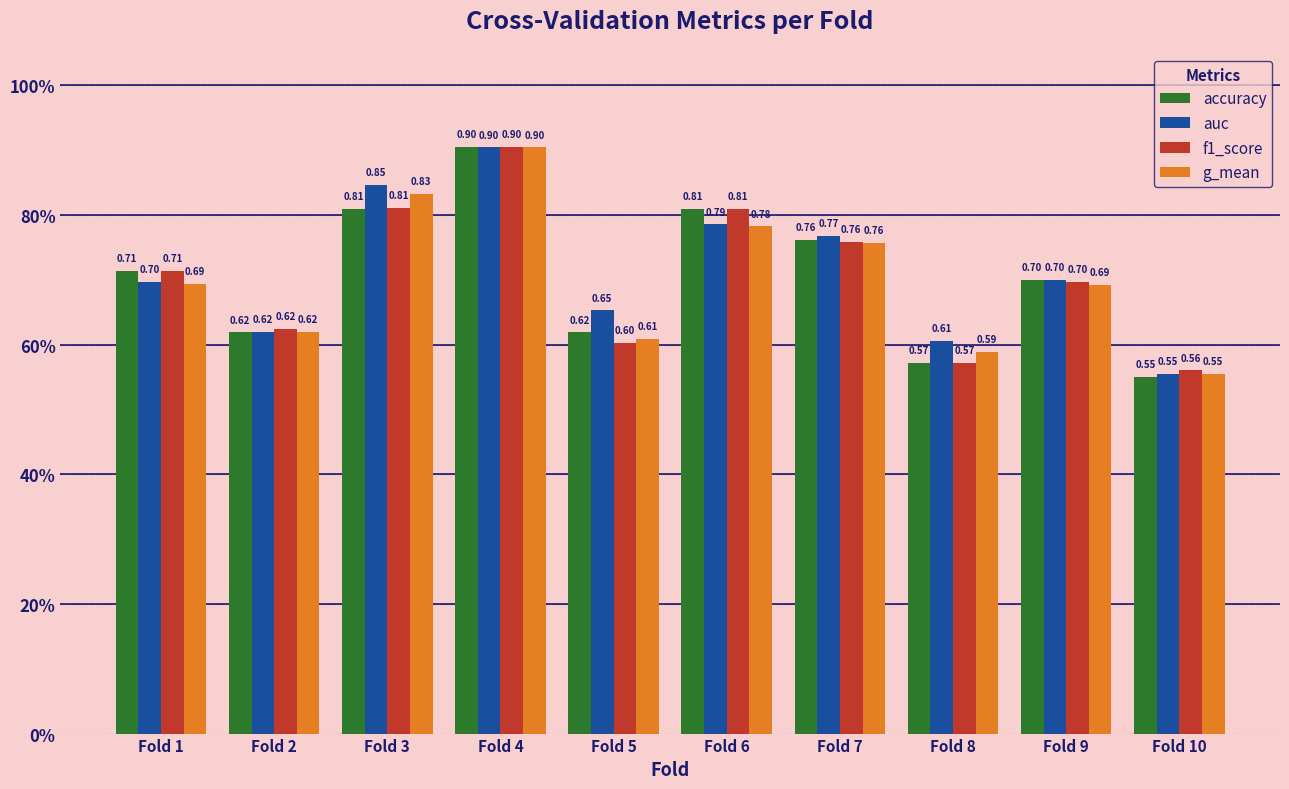

List the labels in order of g_mean value, largest first.

Fold 4, Fold 3, Fold 6, Fold 7, Fold 1, Fold 9, Fold 2, Fold 5, Fold 8, Fold 10